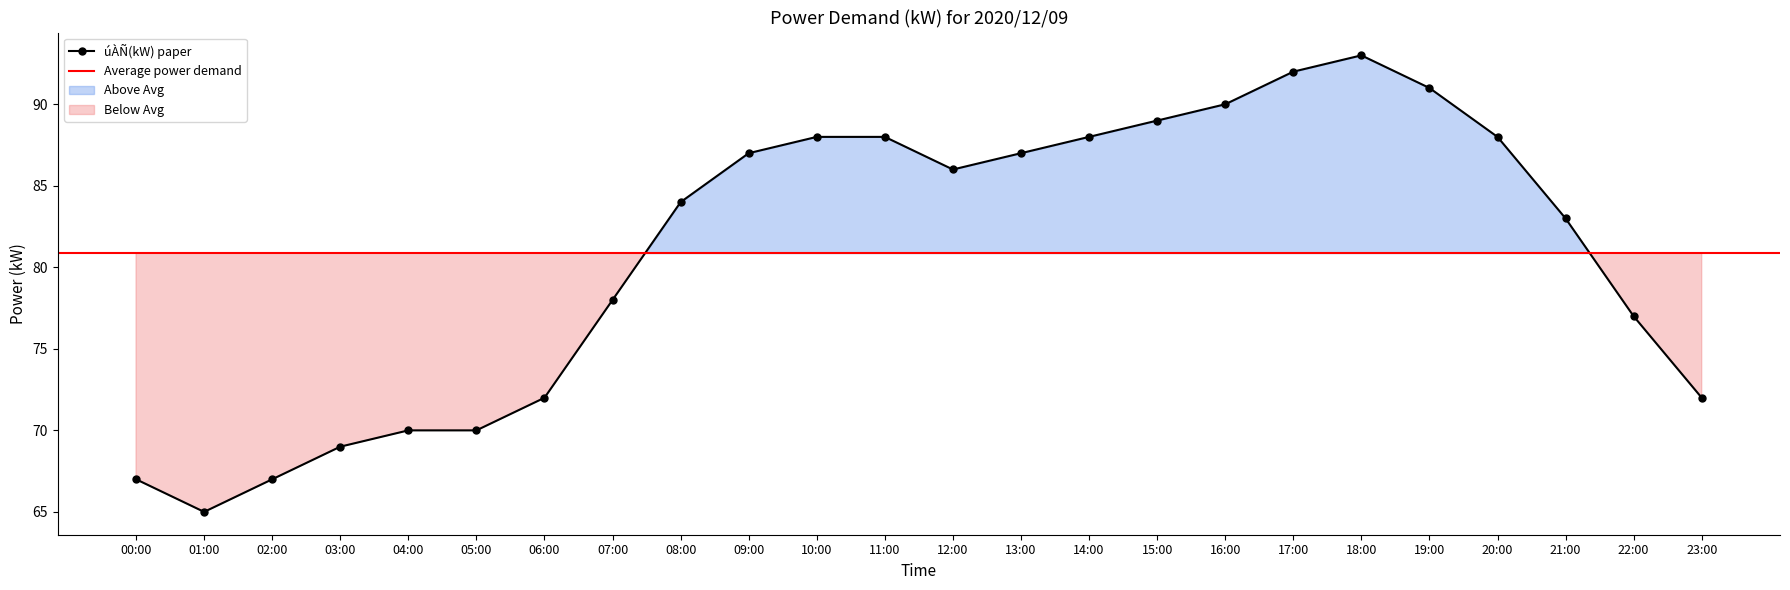

How many lines are shown in the chart?

1